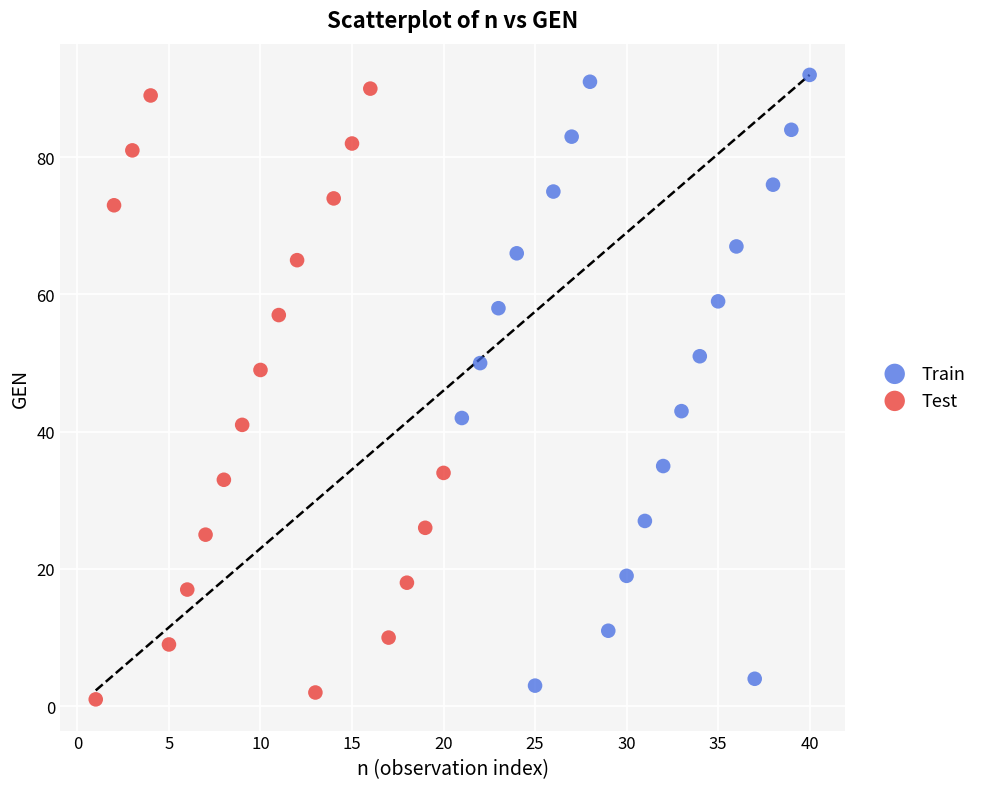

What are all the series names shown in the legend?

Train, Test